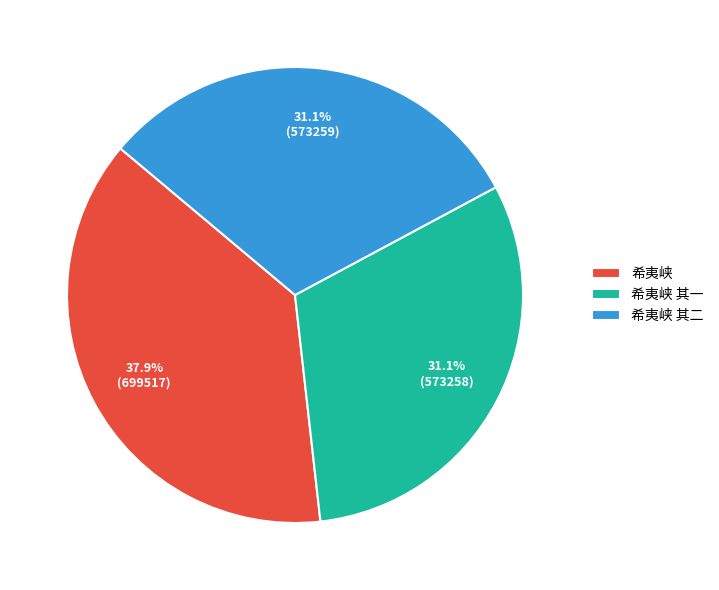

Approximately how many times larger is the value at 希夷峡 其二 compared to 希夷峡 其一?

1.0